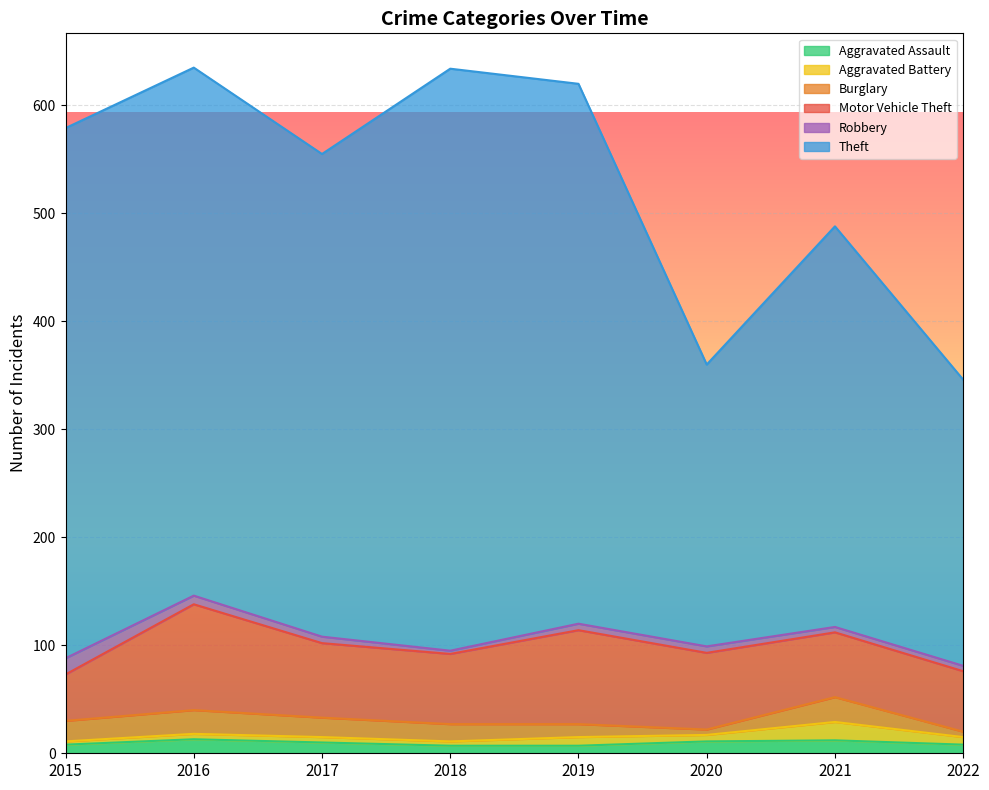

Where is the first local maximum for Motor Vehicle Theft?

2016